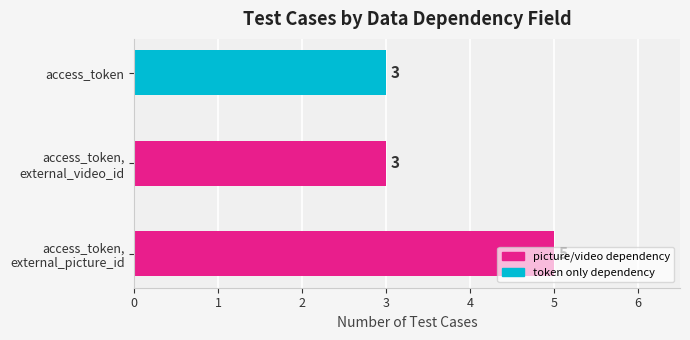

What is the sum of all values?

11